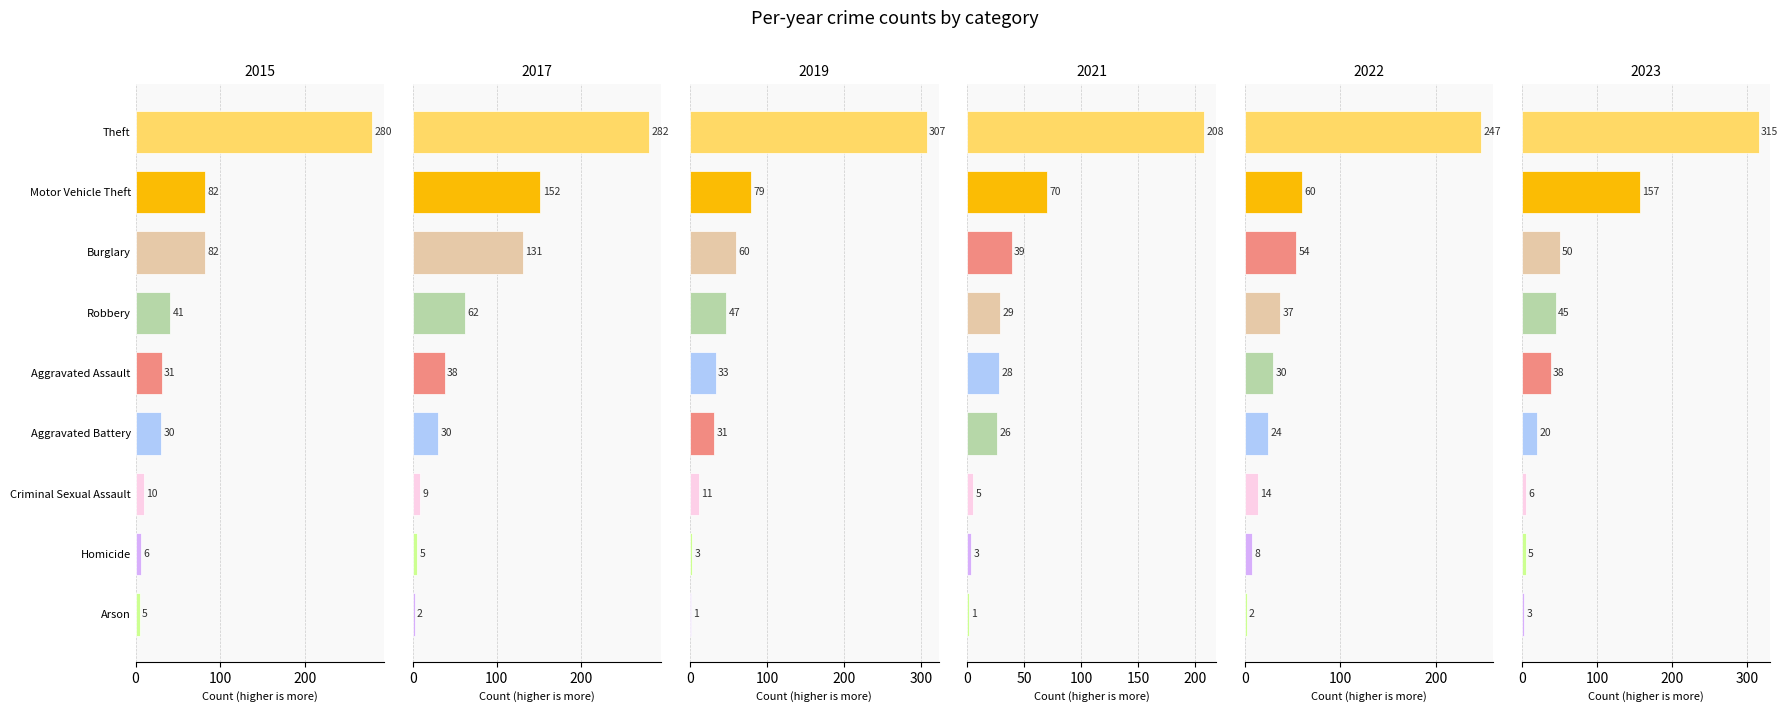

Reading left to right, transcribe all the data shown in this chart.

2015: 31	30	5	82	10	6	82	41	280
2017: 38	30	5	131	9	2	152	62	282
2019: 31	33	3	60	11	1	79	47	307
2021: 39	28	1	29	5	3	70	26	208
2022: 54	24	2	37	14	8	60	30	247
2023: 38	20	5	50	6	3	157	45	315